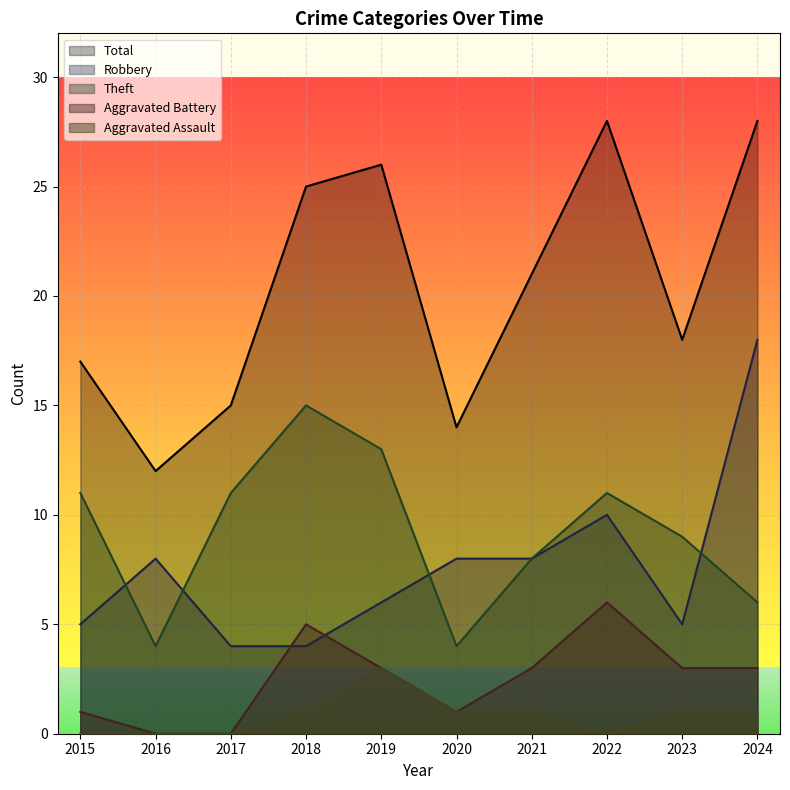

What are all the series names shown in the legend?

Total, Robbery, Theft, Aggravated Battery, Aggravated Assault